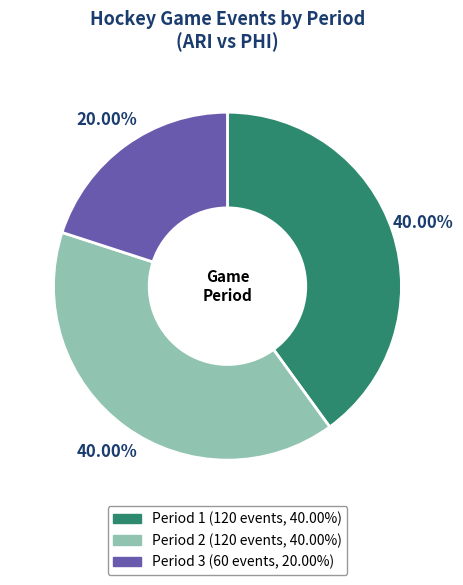

Which slice is the smallest?

Period 3